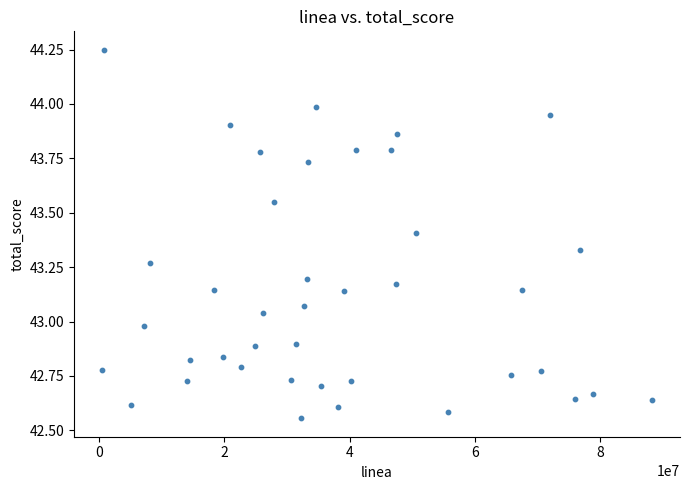

What is the range of Y values (max minus min)?

1.7